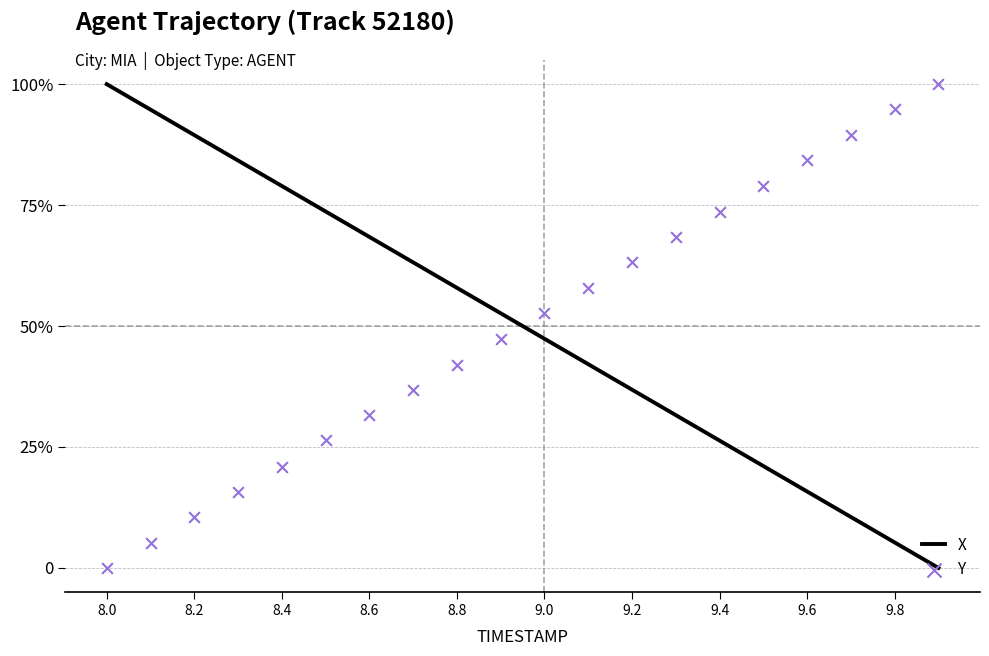

Which series has the largest Y range (max minus min)?

X